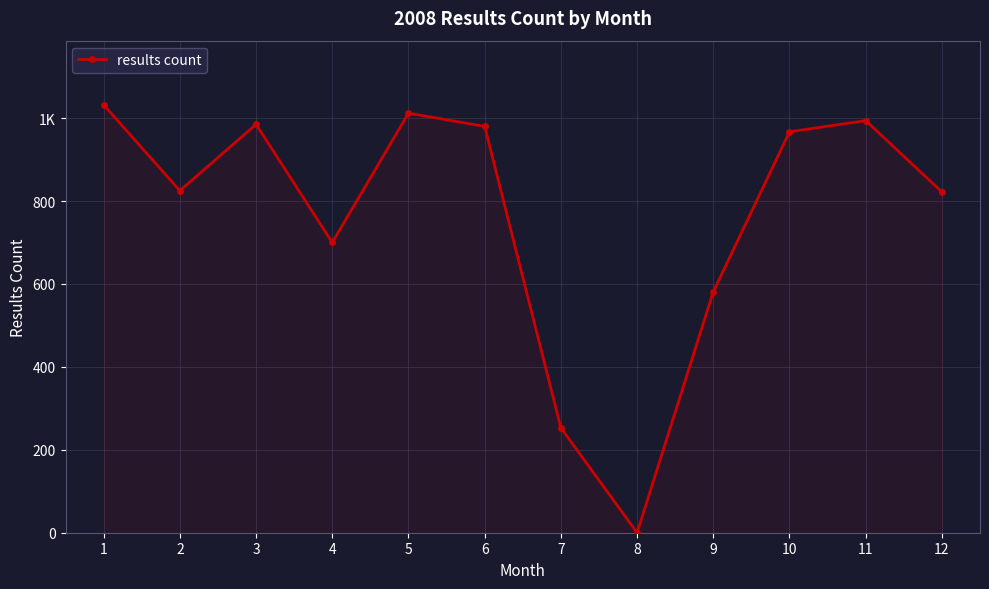

List the labels in order of value, smallest first.

8, 7, 9, 4, 12, 2, 10, 6, 3, 11, 5, 1